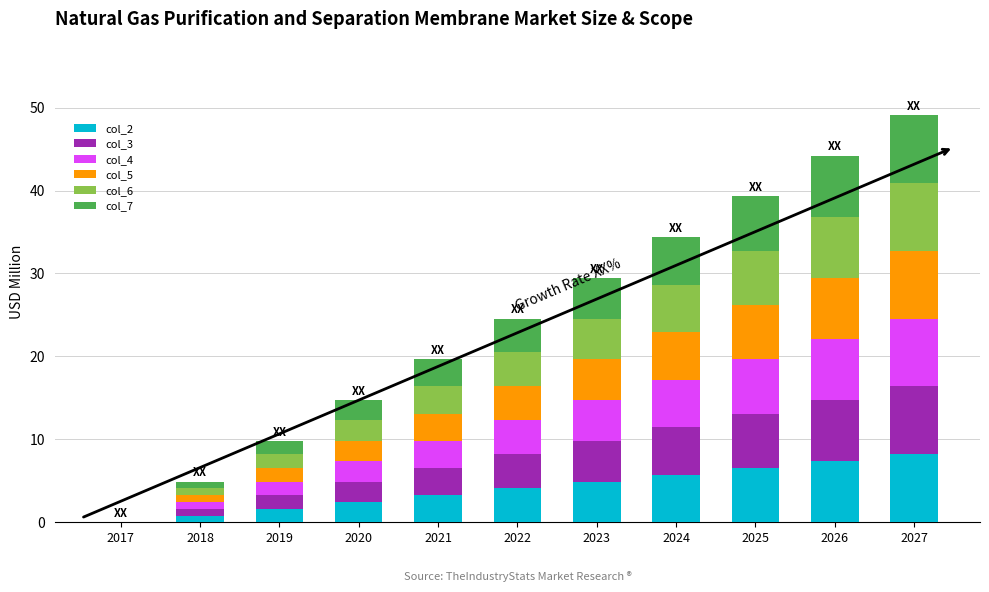

What is the sum of all col_2 values?

45.0